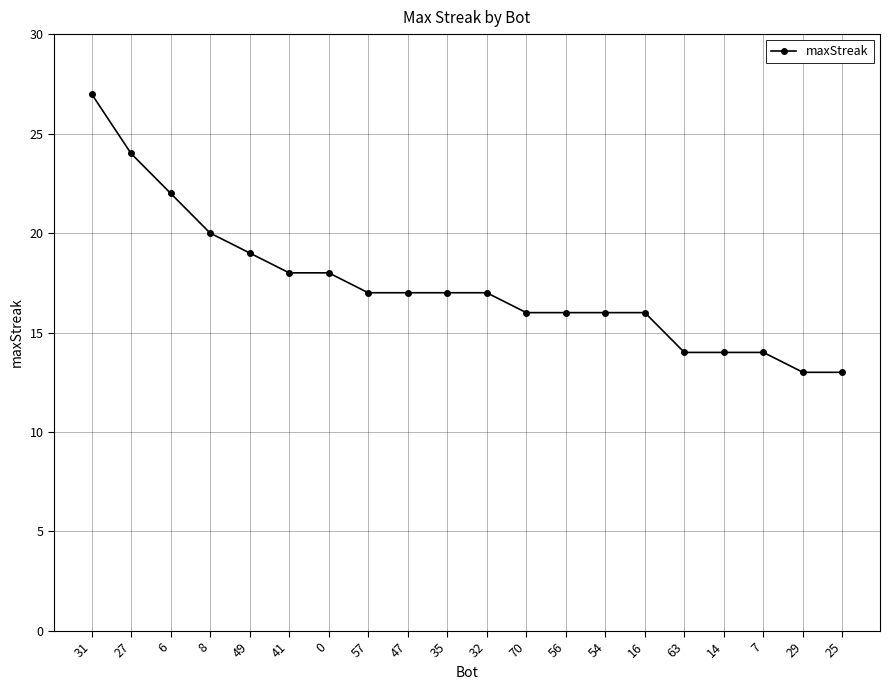

Reading right to left, list all the values displayed in this chart.

13	13	14	14	14	16	16	16	16	17	17	17	17	18	18	19	20	22	24	27